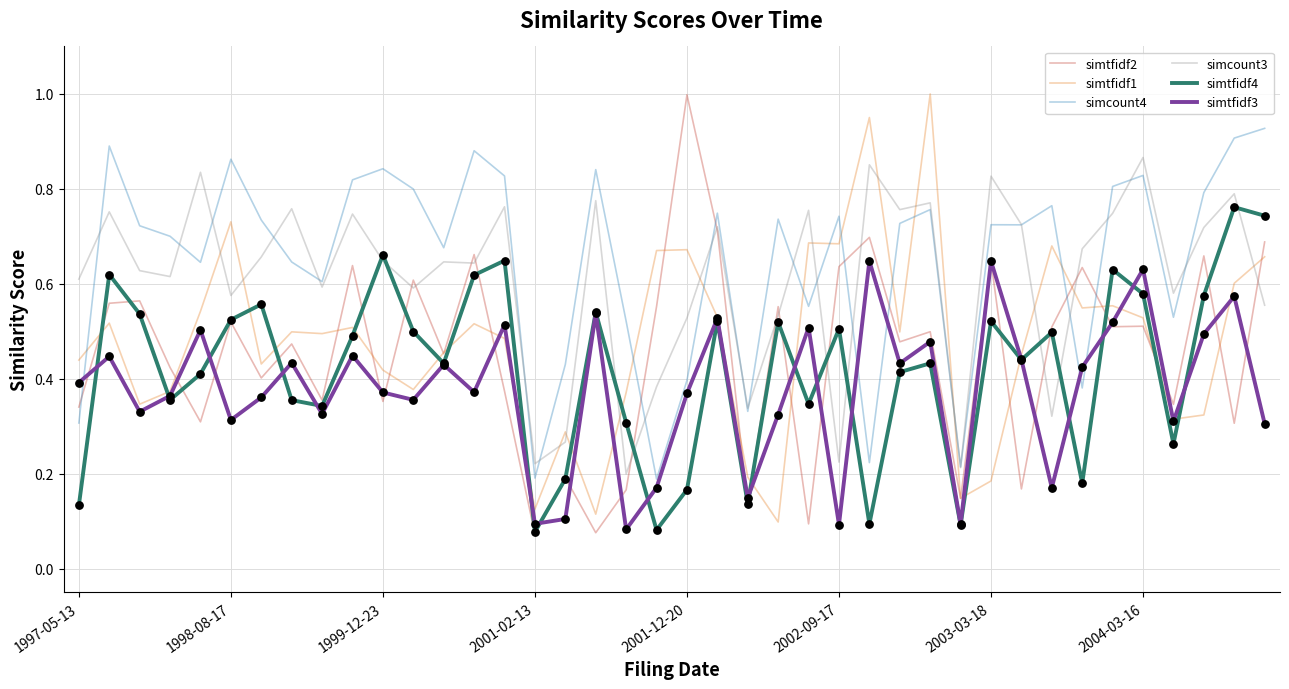

Which series has the largest total across all categories?

simcount4